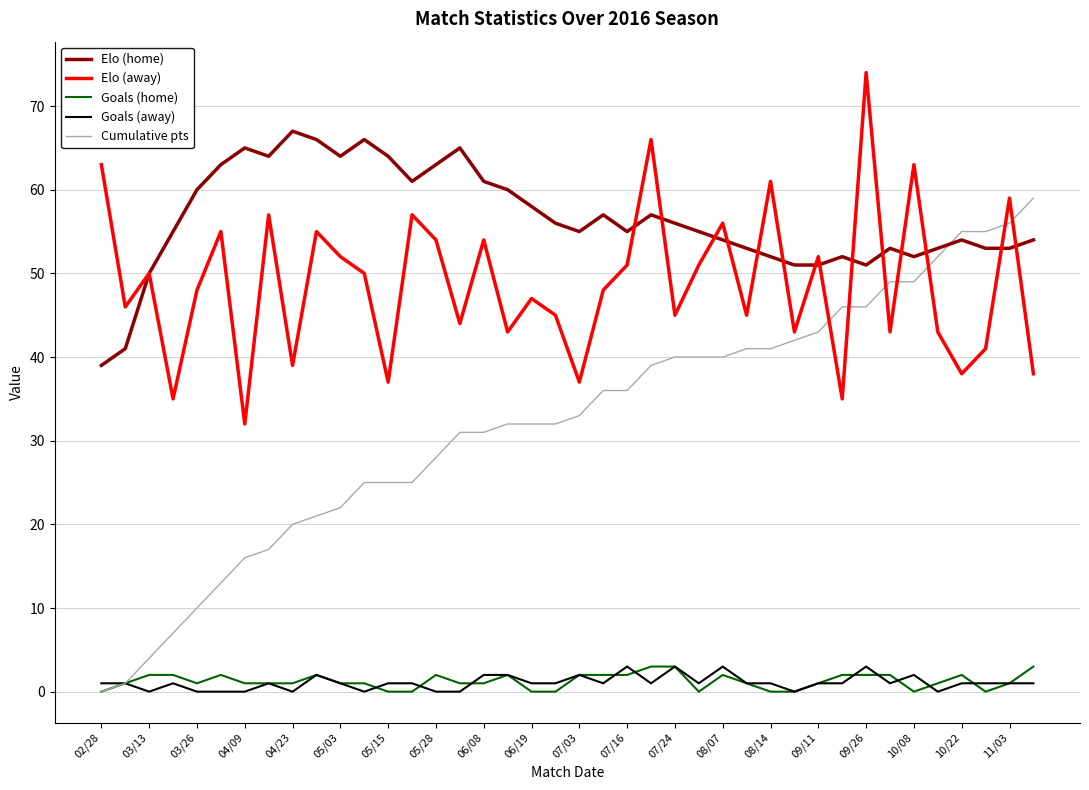

Which series has the largest range (max minus min)?

Cumulative pts